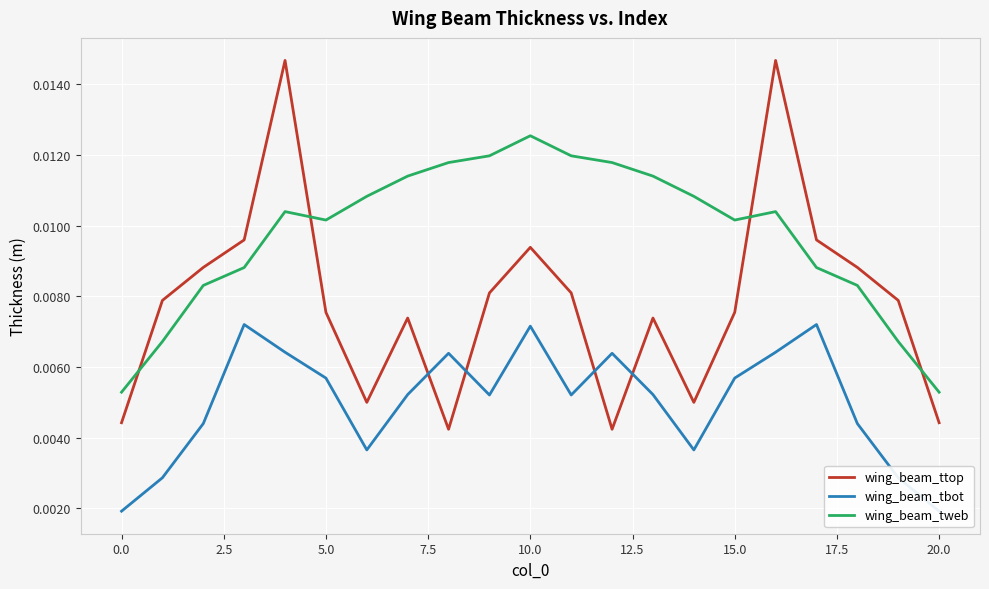

True or false: wing_beam_tweb and wing_beam_tbot intersect in this chart.

False